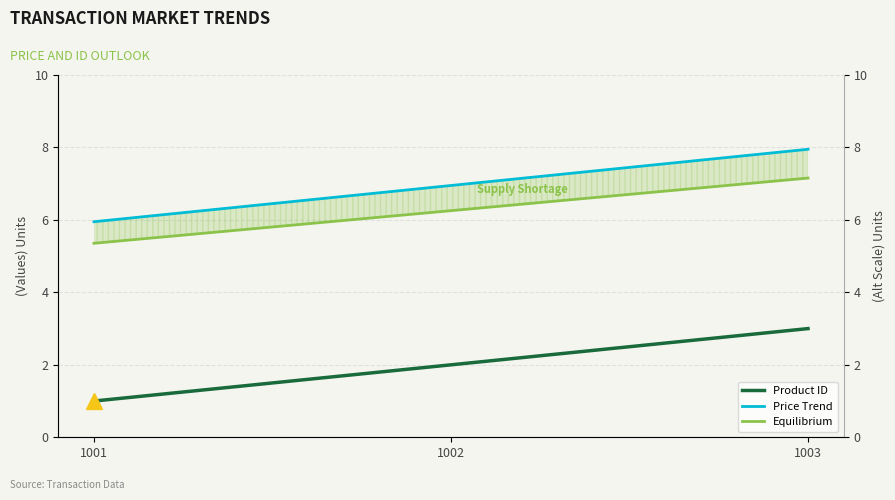

Which category has the lowest value across all series?

1001